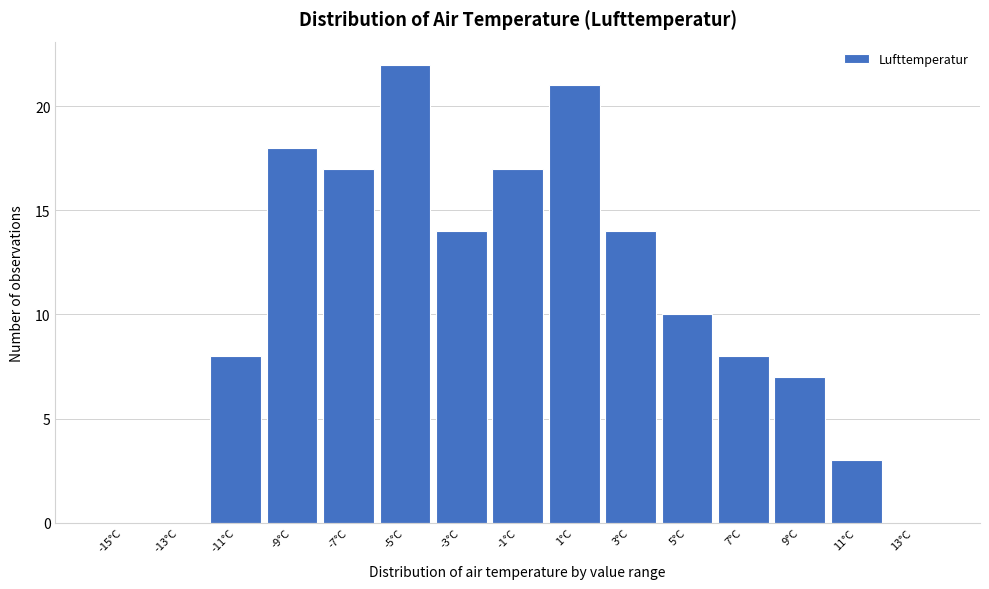

Reading right to left, extract all data points from this chart.

13°C=0	11°C=3	9°C=7	7°C=8	5°C=10	3°C=14	1°C=21	-1°C=17	-3°C=14	-5°C=22	-7°C=17	-9°C=18	-11°C=8	-13°C=0	-15°C=0